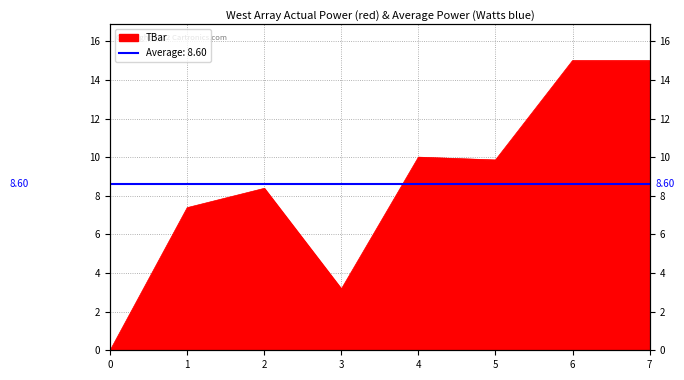

Does the chart have visible grid lines?

Yes